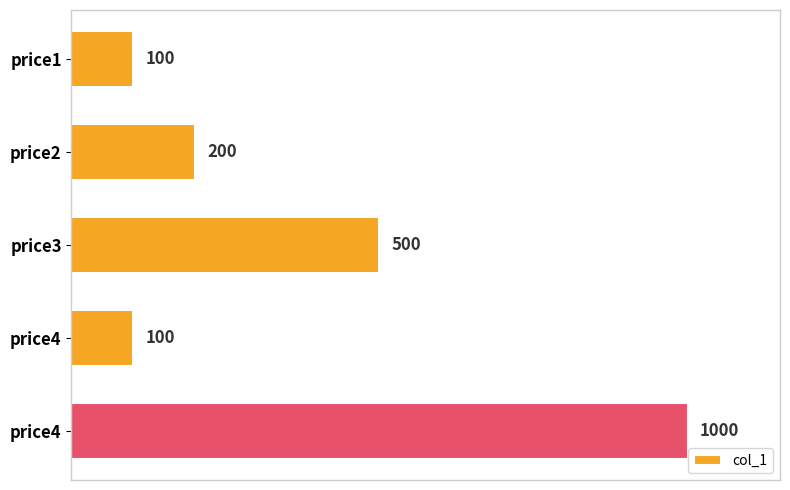

Does the chart contain stacked bars?

No